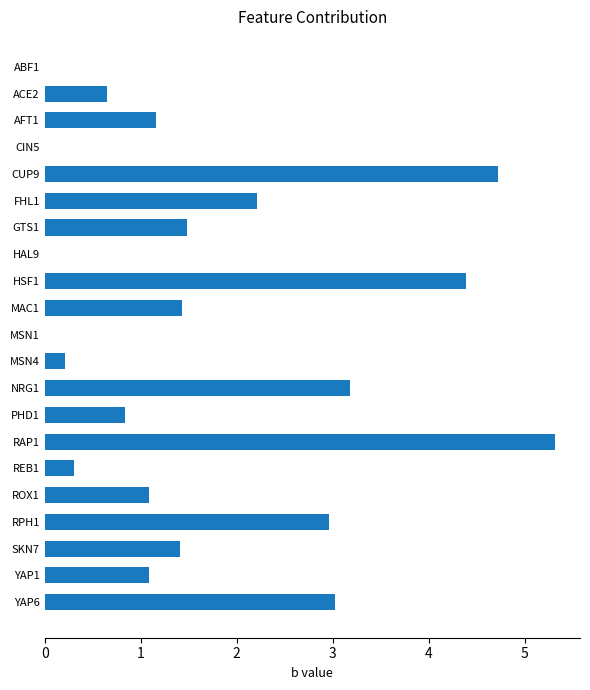

True or false: the data shows 3.2 at NRG1.

True